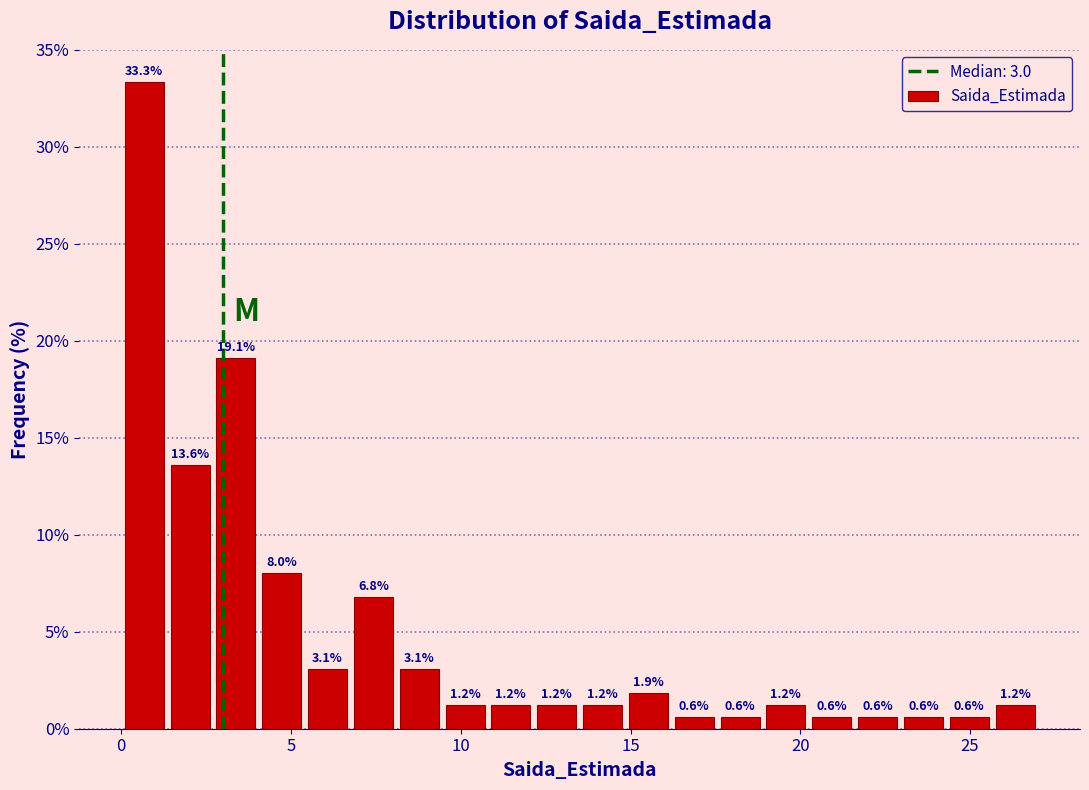

Read against the x-axis, roughly where is the centre of the tallest bar?

0.5